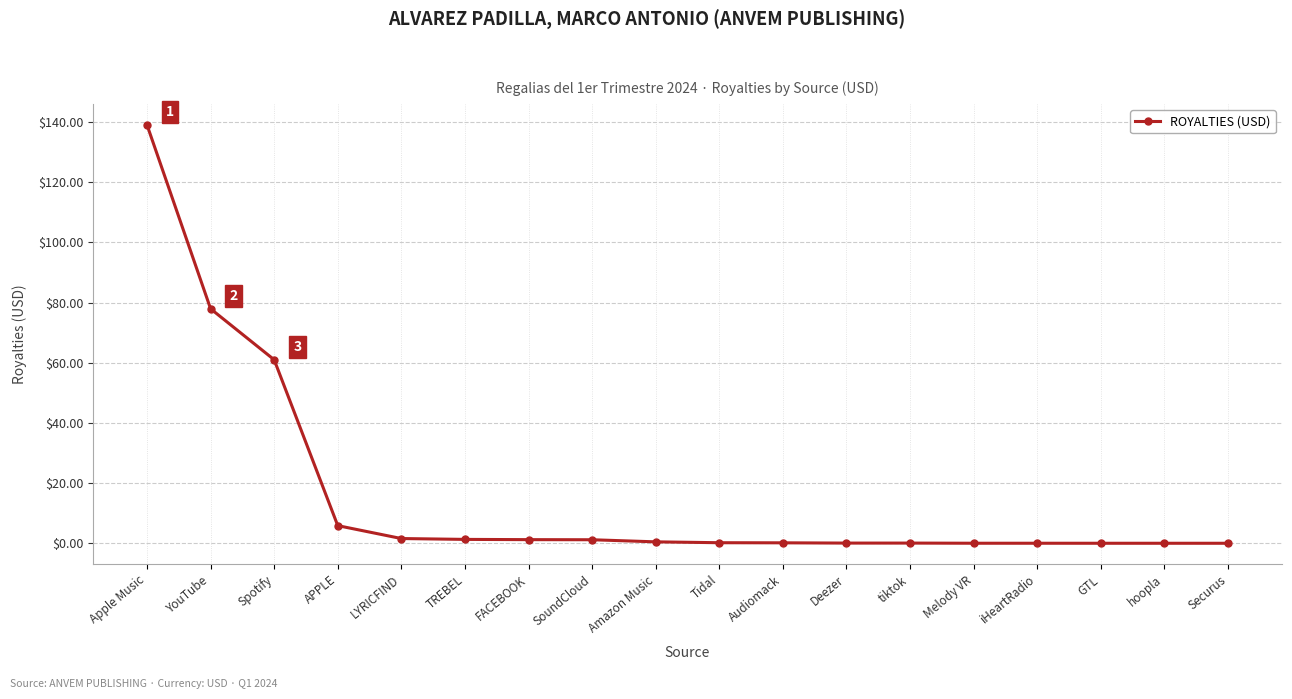

What is the greatest value displayed?

139.1